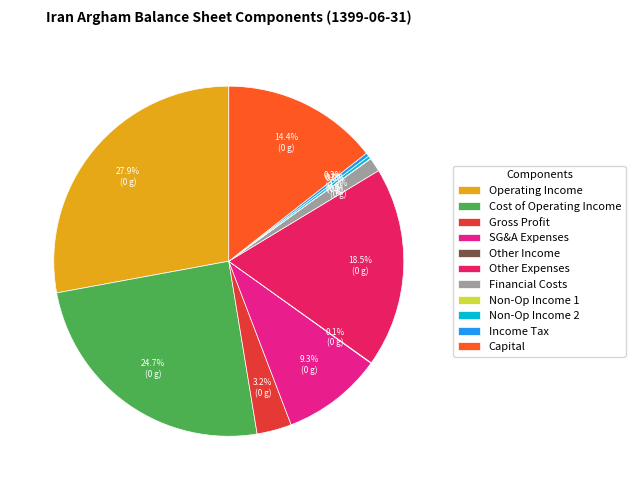

Which category has the biggest portion of the pie?

Operating Income